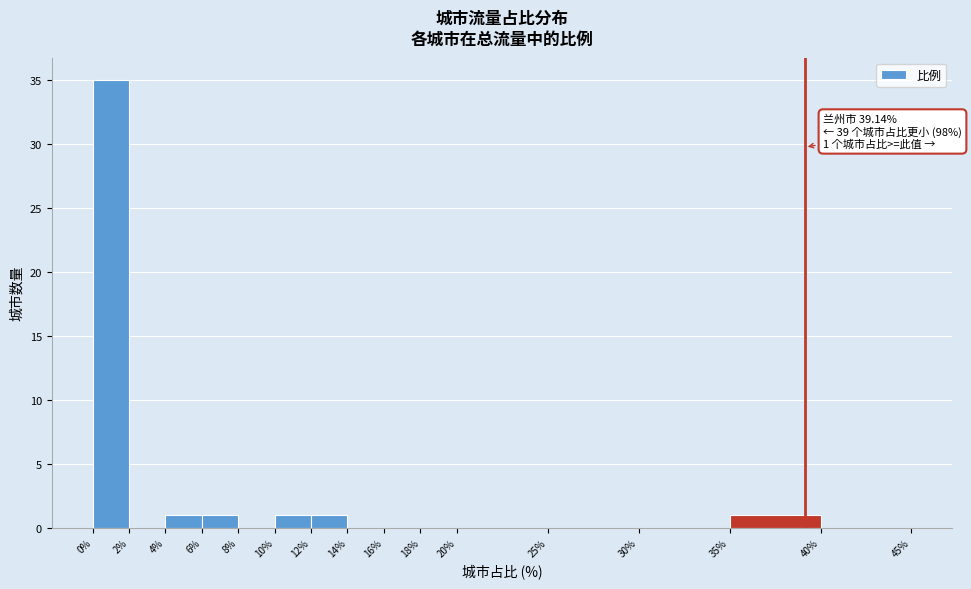

Over which range of the x-axis is the bar tallest?

0% to 2%